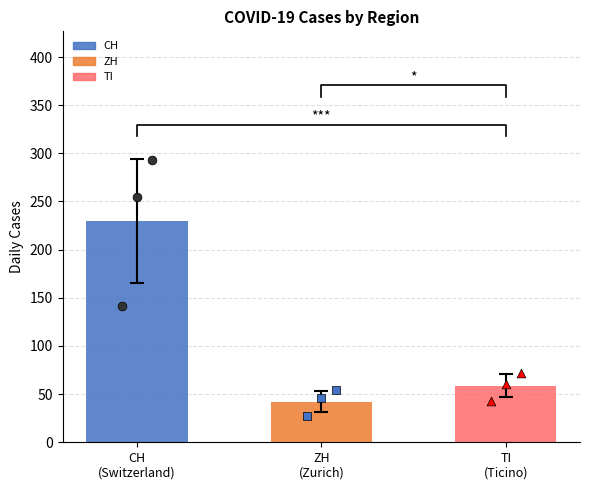

Which series has the widest spread of Y values?

CH